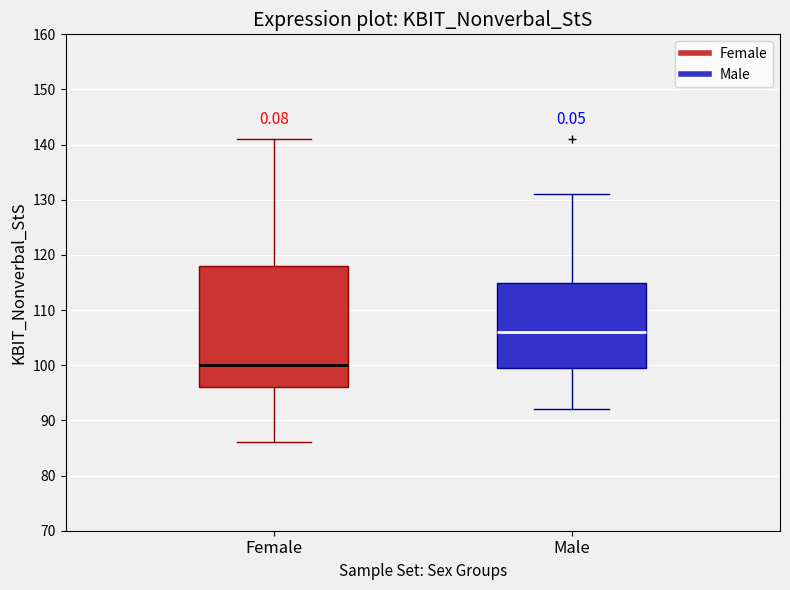

Where does the lower whisker of the box for Male end on the y-axis? The values are not printed on the chart, so give them approximately, as read against the axis.

92